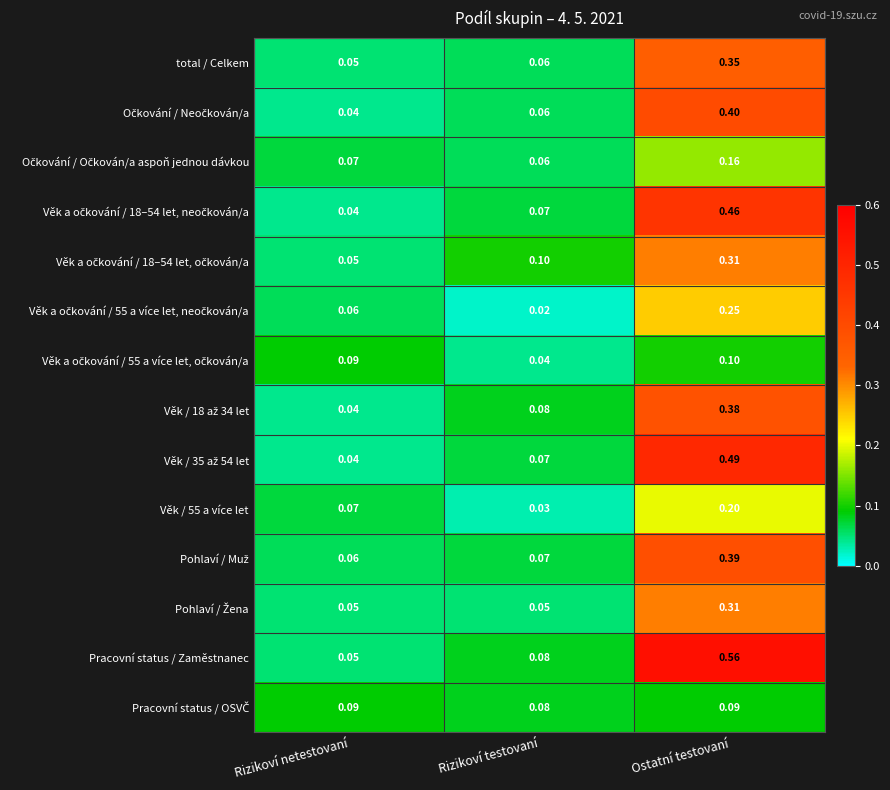

At which label is total / Celkem closest to 0?

Rizikoví netestovaní